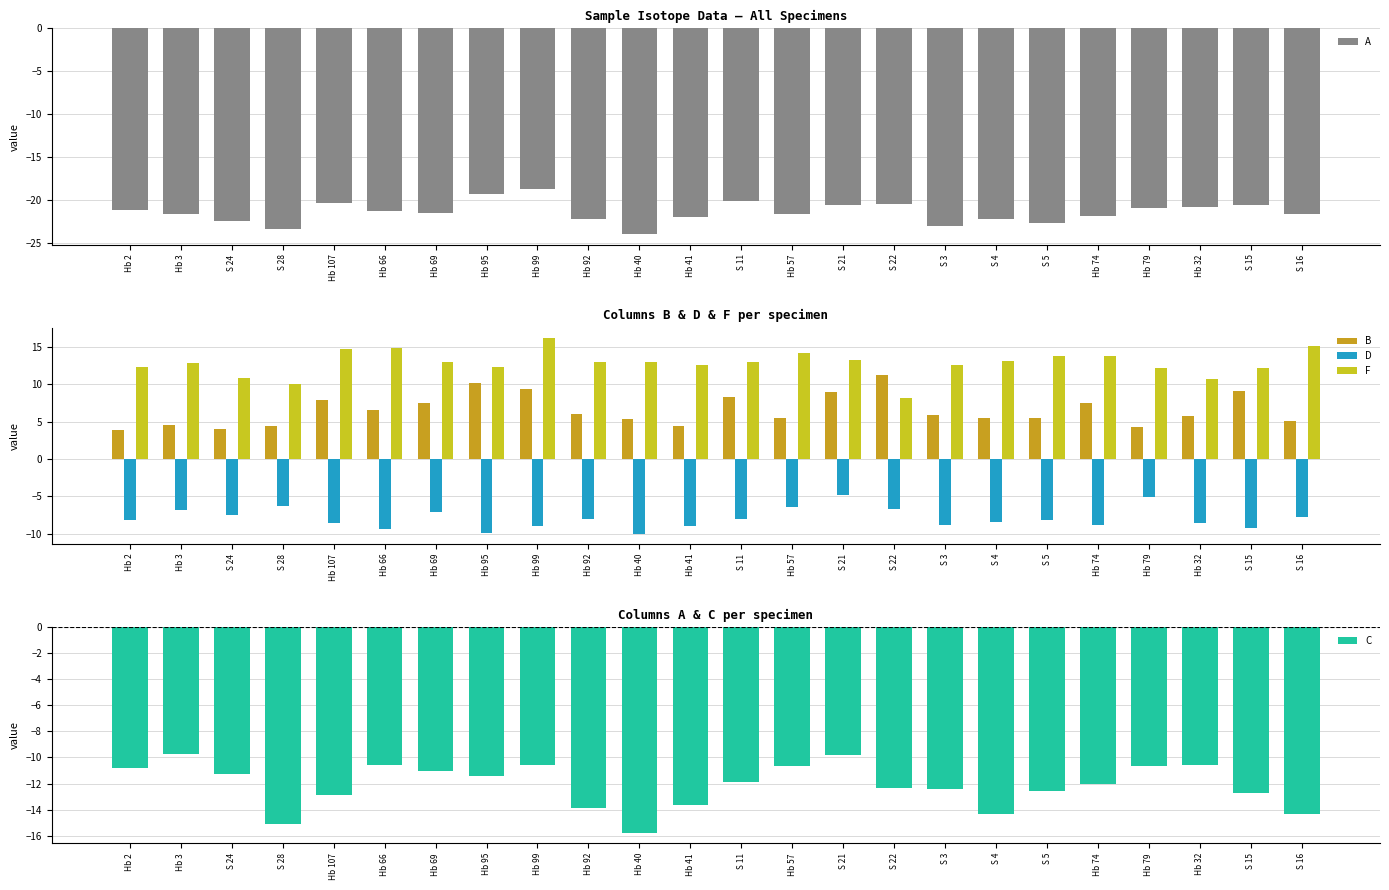

List the series in order of their peak value, lowest first.

A, C, D, B, F